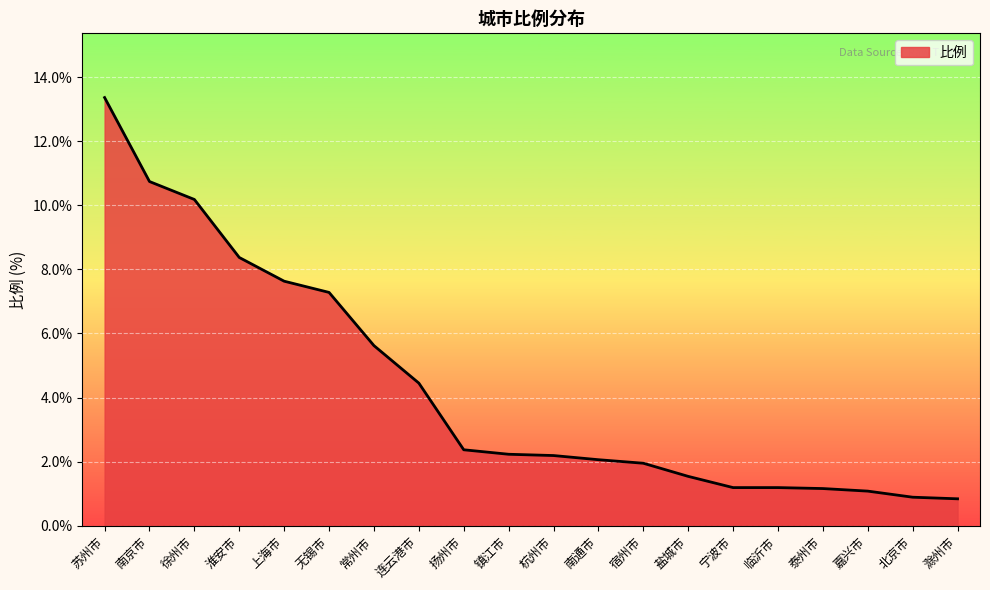

The chart shows a value of 5.6 at 常州市. True or false?

True